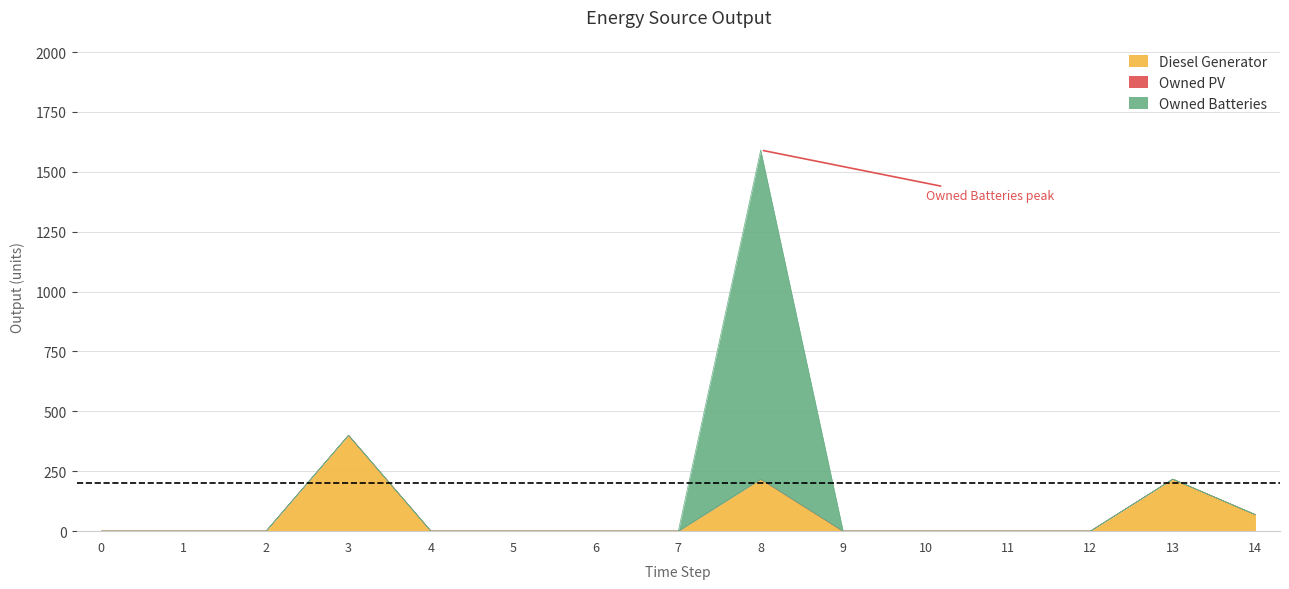

The value of Owned Batteries at 9 is 0. True or false?

True